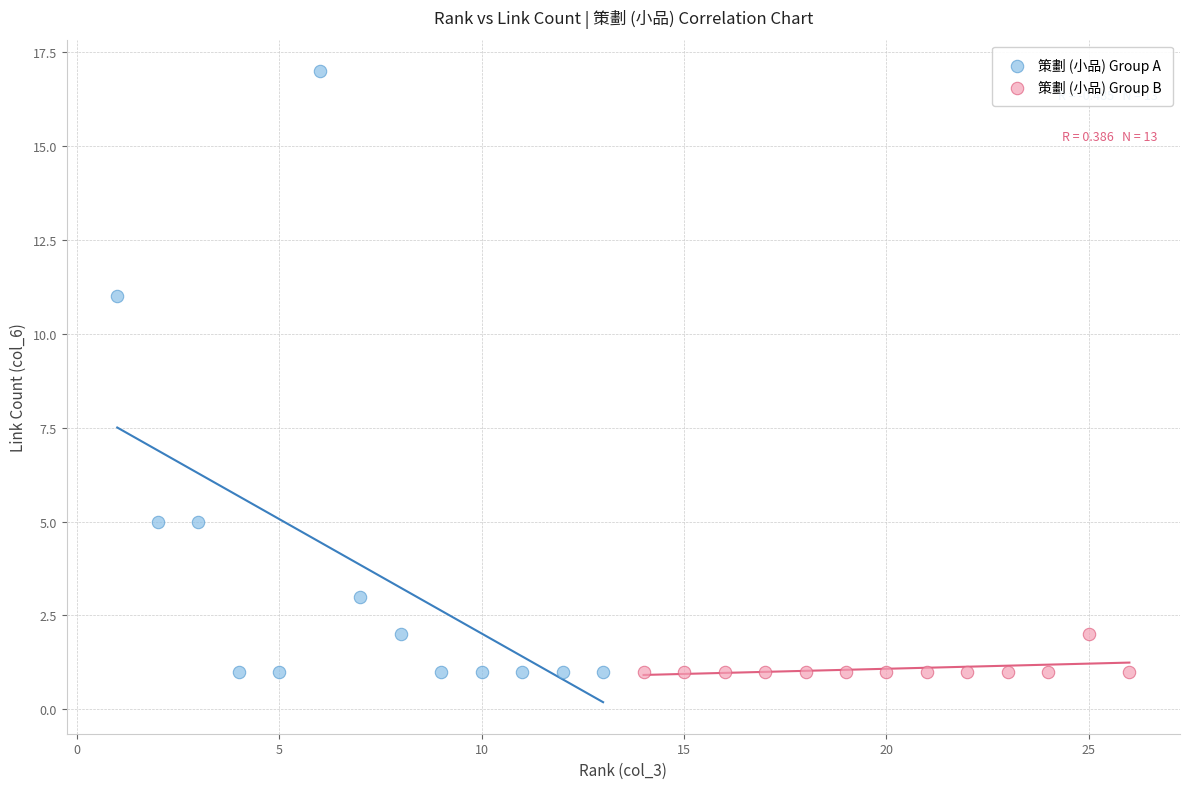

Which series has the largest Y range (max minus min)?

策劃 (小品) Group A